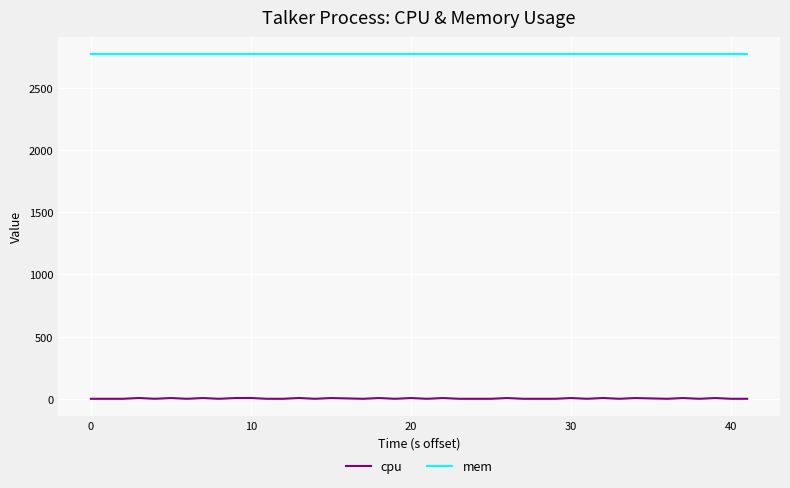

What is the greatest value displayed?

2772.0